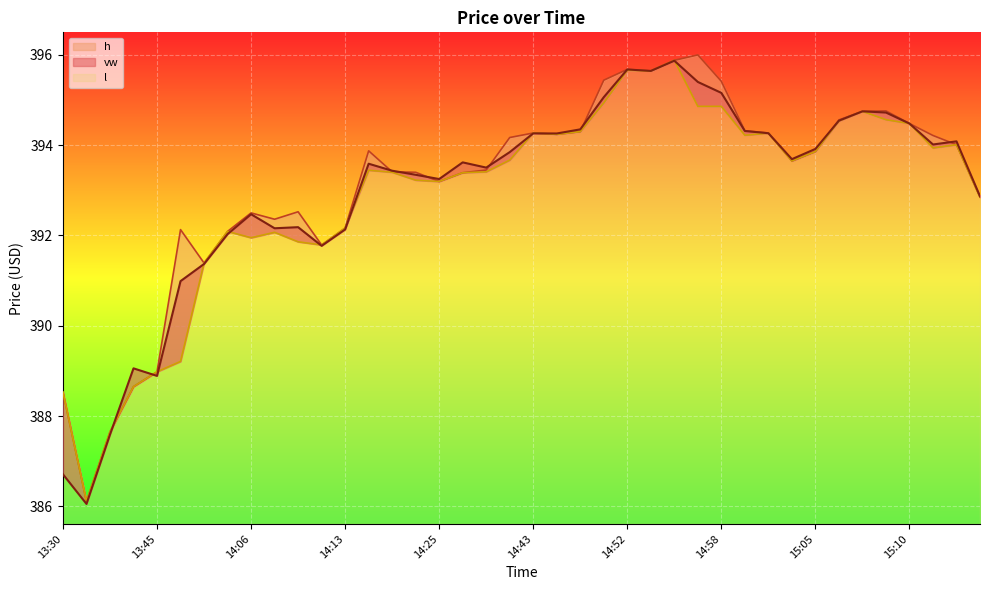

How many values in the l series are below 393?

14